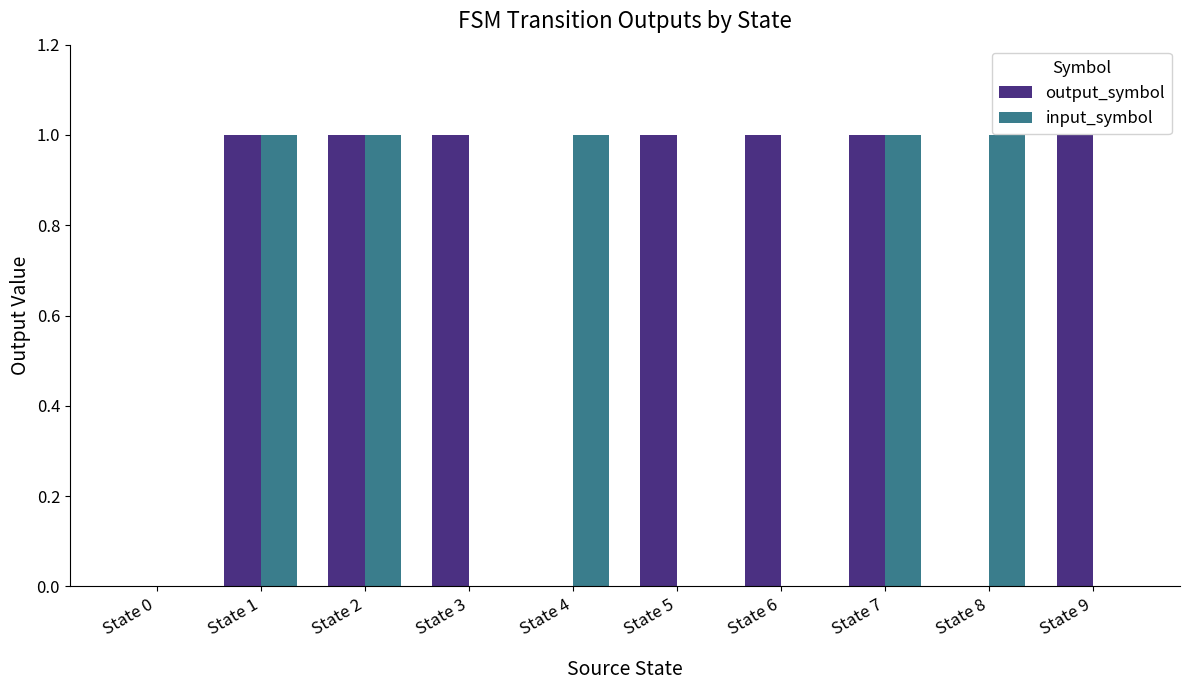

Which series changed the most between State 2 and State 4?

output_symbol